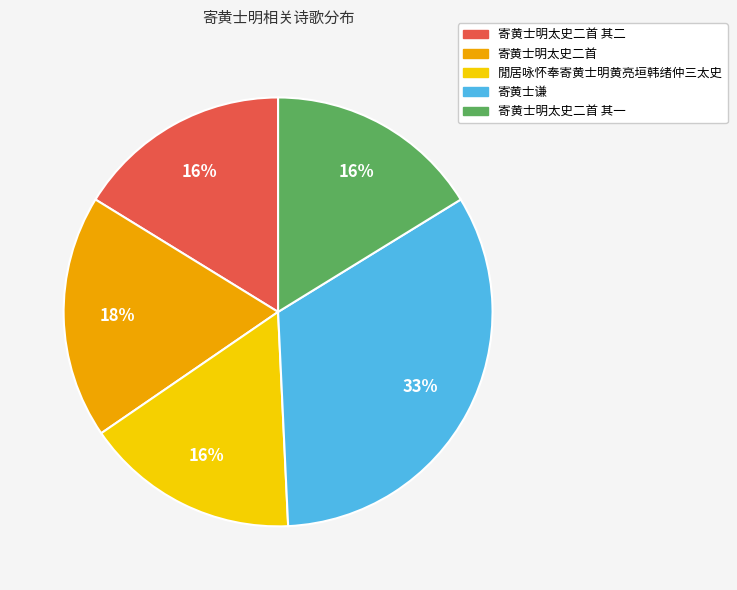

What percentage is the 閒居咏怀奉寄黄士明黄亮垣韩绪仲三太史 slice, to the nearest percent?

16%